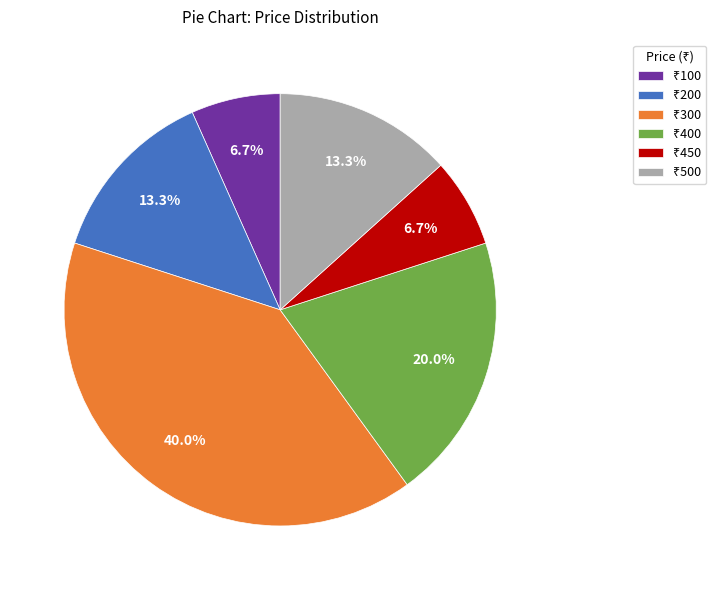

Is there a majority slice in this chart?

No